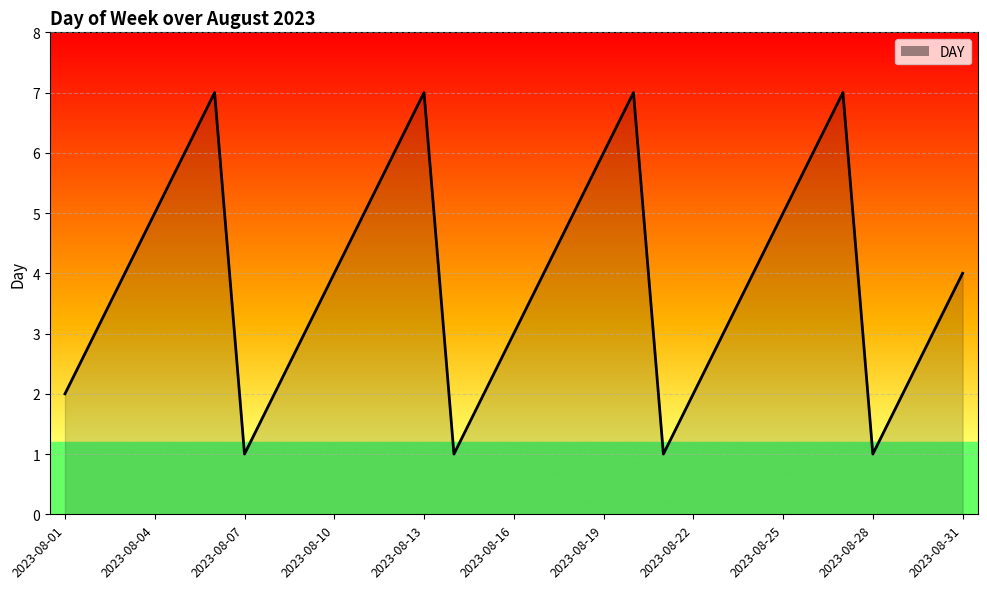

Reading right to left, what are all the values shown in this chart?

4	3	2	1	7	6	5	4	3	2	1	7	6	5	4	3	2	1	7	6	5	4	3	2	1	7	6	5	4	3	2